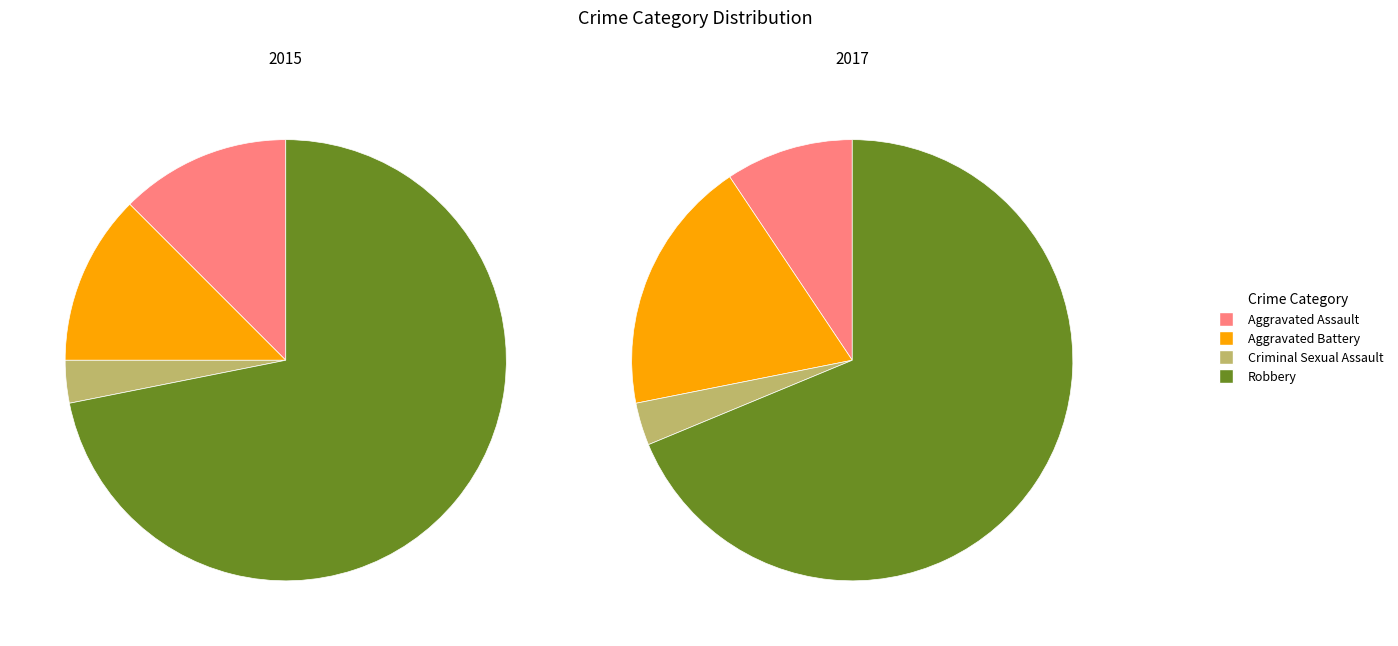

True or false: Aggravated Battery accounts for 12% of the total.

True